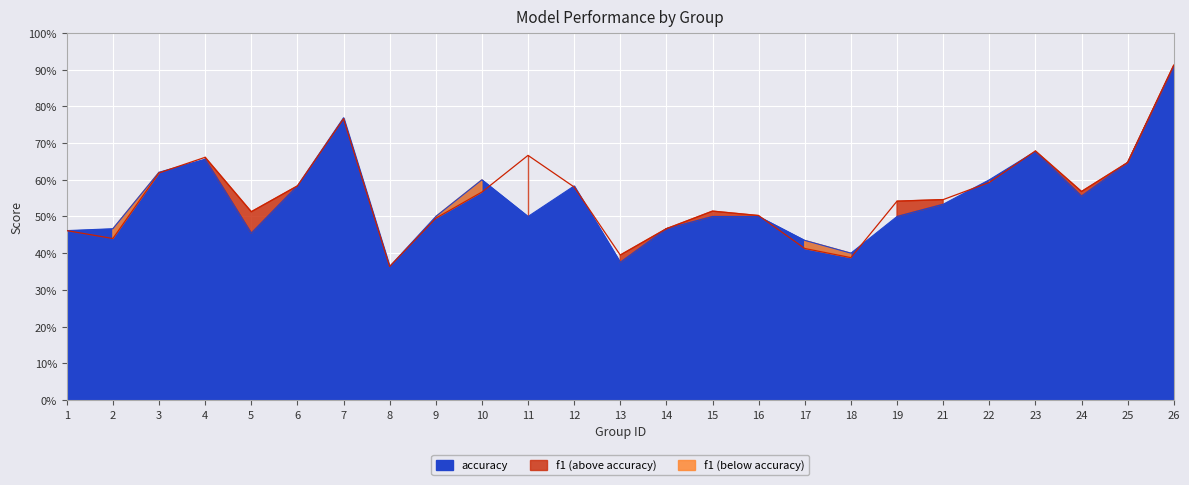

Reading right to left, what are all the values shown in this chart?

f1: 0.9	0.6	0.6	0.7	0.6	0.5	0.5	0.4	0.4	0.5	0.5	0.5	0.4	0.6	0.7	0.6	0.5	0.4	0.8	0.6	0.5	0.7	0.6	0.4	0.5
accuracy: 0.9	0.6	0.6	0.7	0.6	0.5	0.5	0.4	0.4	0.5	0.5	0.5	0.4	0.6	0.5	0.6	0.5	0.4	0.8	0.6	0.5	0.7	0.6	0.5	0.5